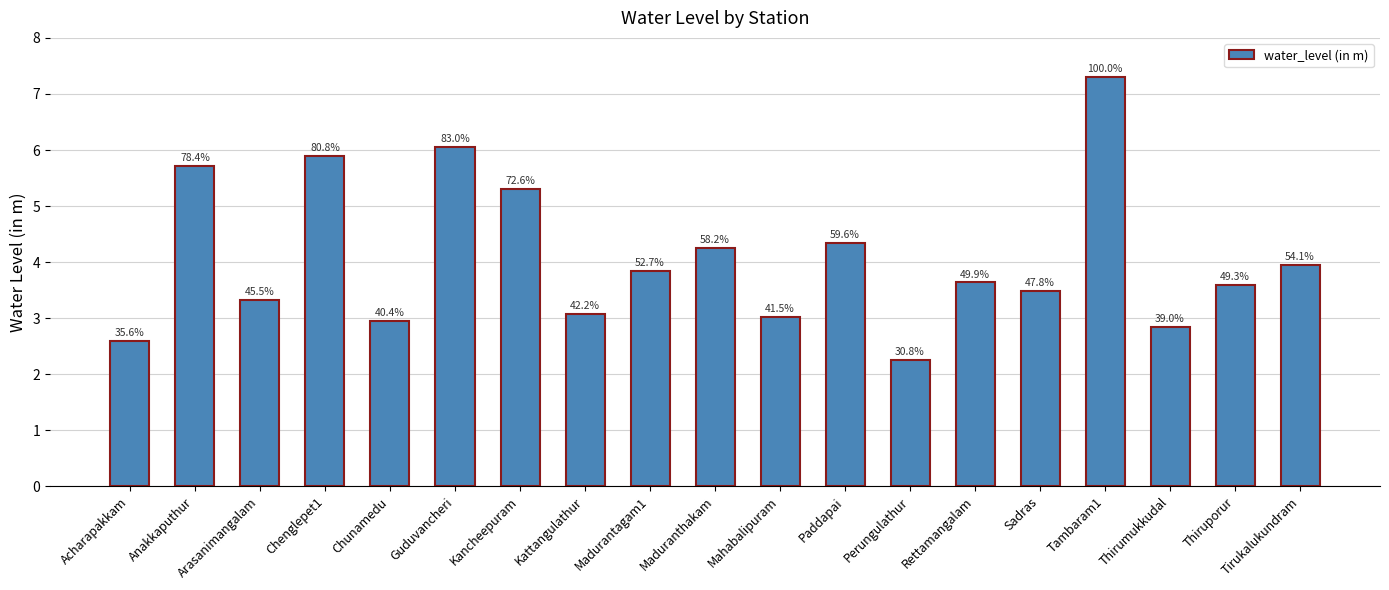

What is the ratio of the value at Tirukalukundram to the value at Madurantagam1?

1.0